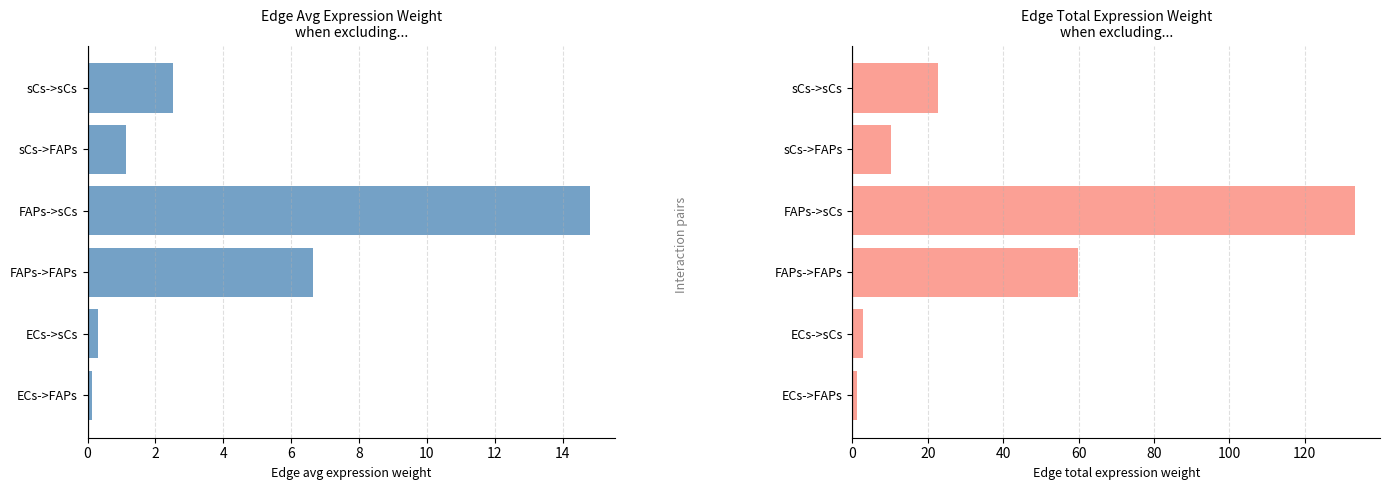

The value of Edge total expression weight at sCs->sCs is 22.7. True or false?

True